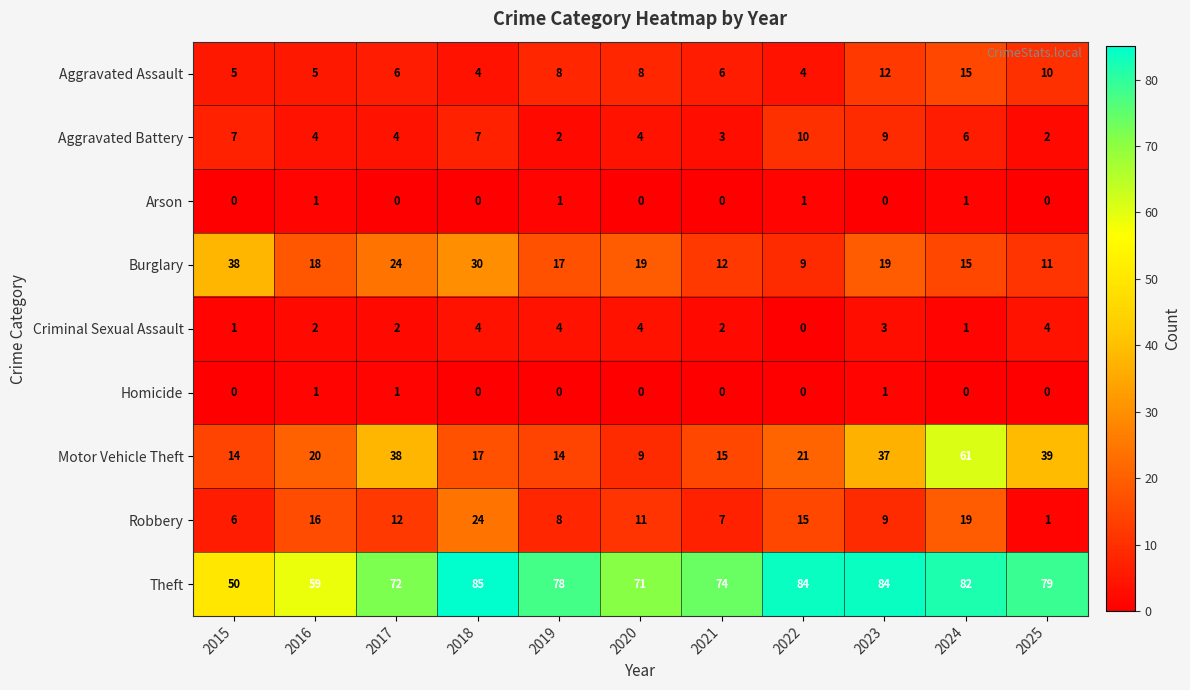

The value of Theft at 2016 is 59. True or false?

True